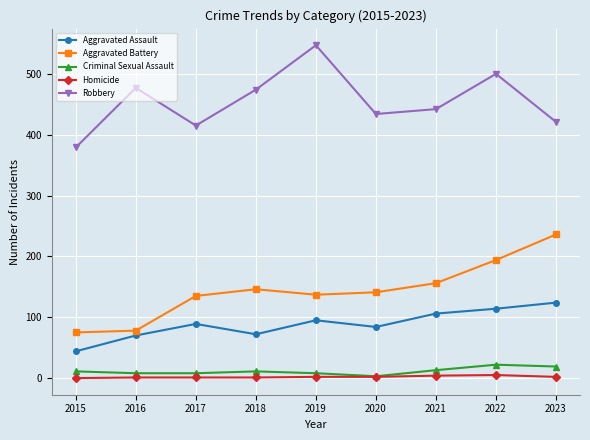

At how many categories does at least one series exceed 60?

9